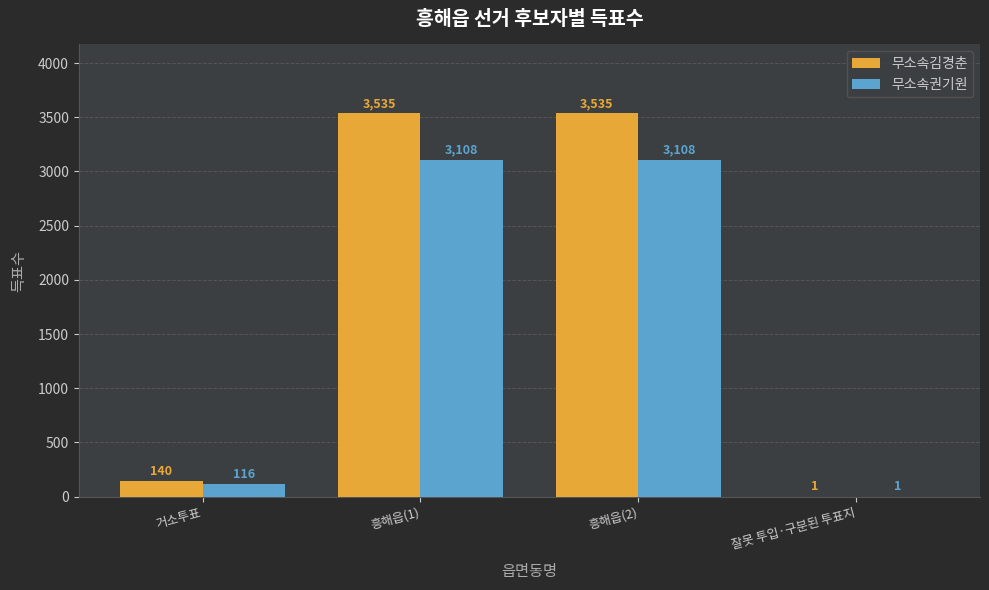

Which series has the largest total across all categories?

무소속김경춘